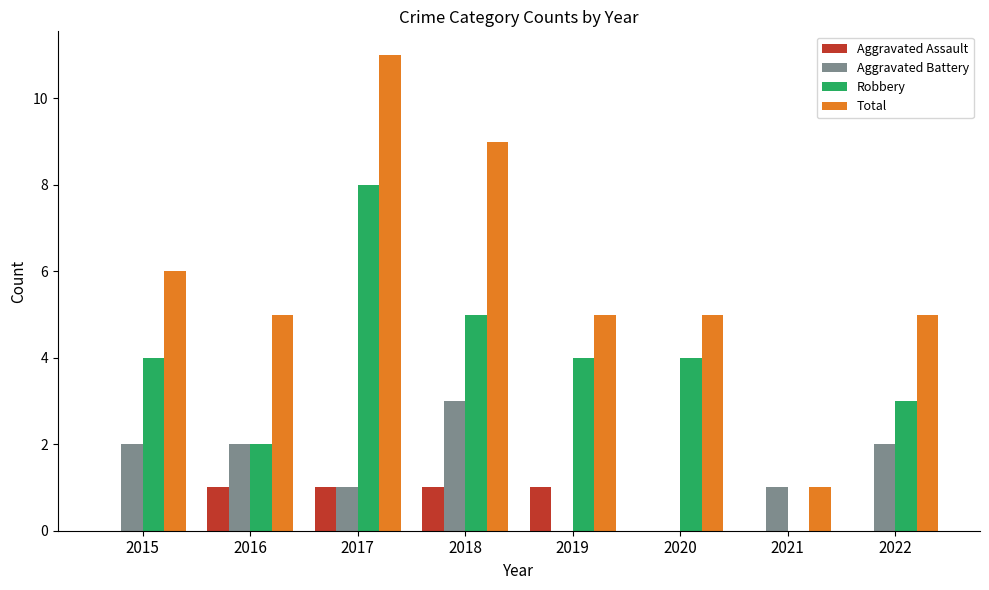

What is the sum of all Robbery values?

30